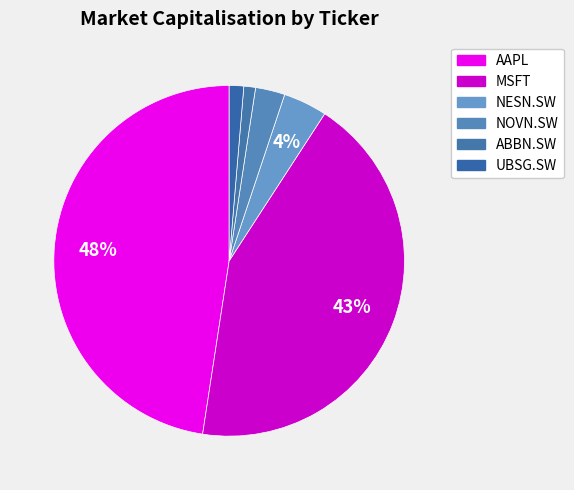

Which category has the smallest portion of the pie?

ABBN.SW